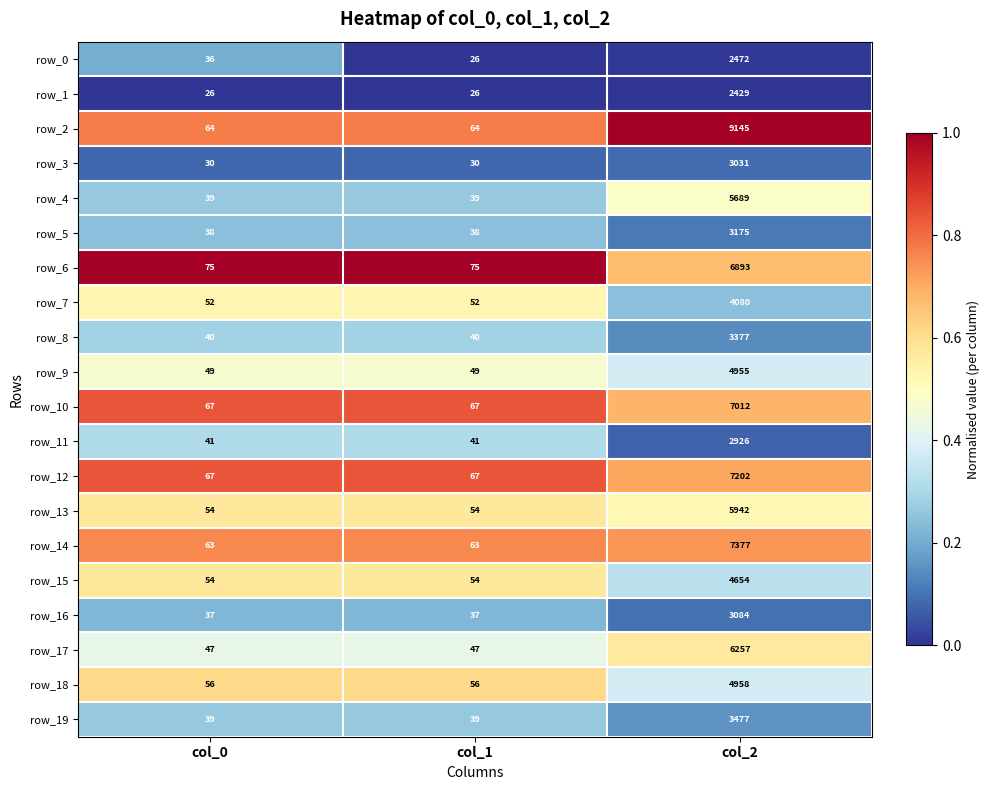

What value does the row_8 series have at col_1?

40